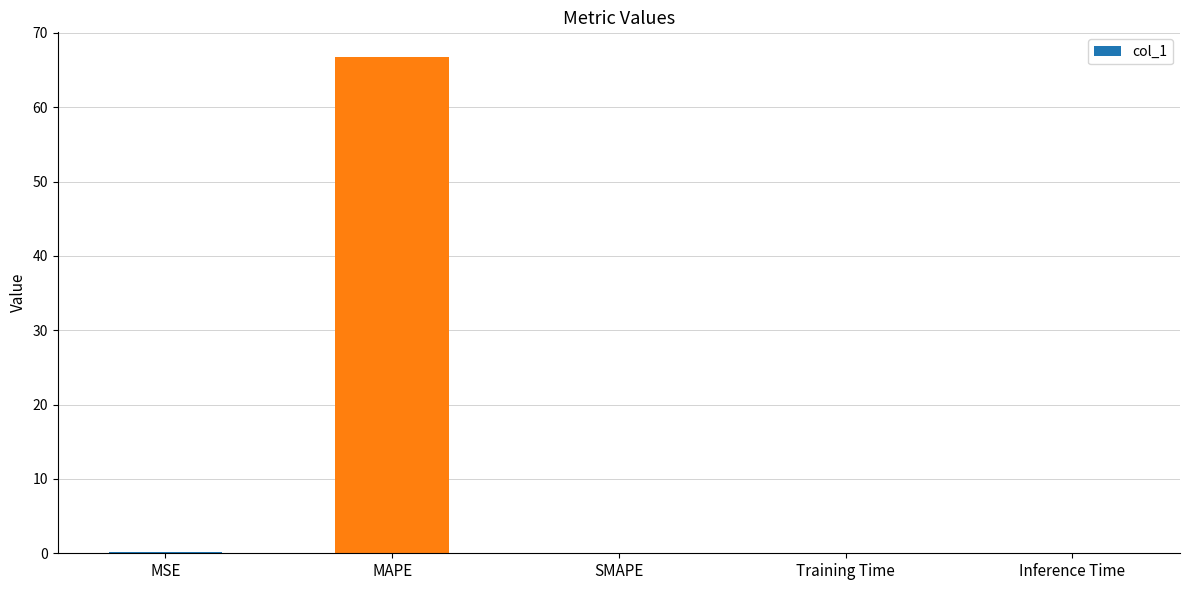

True or false: the data shows 66.7 at MAPE.

True